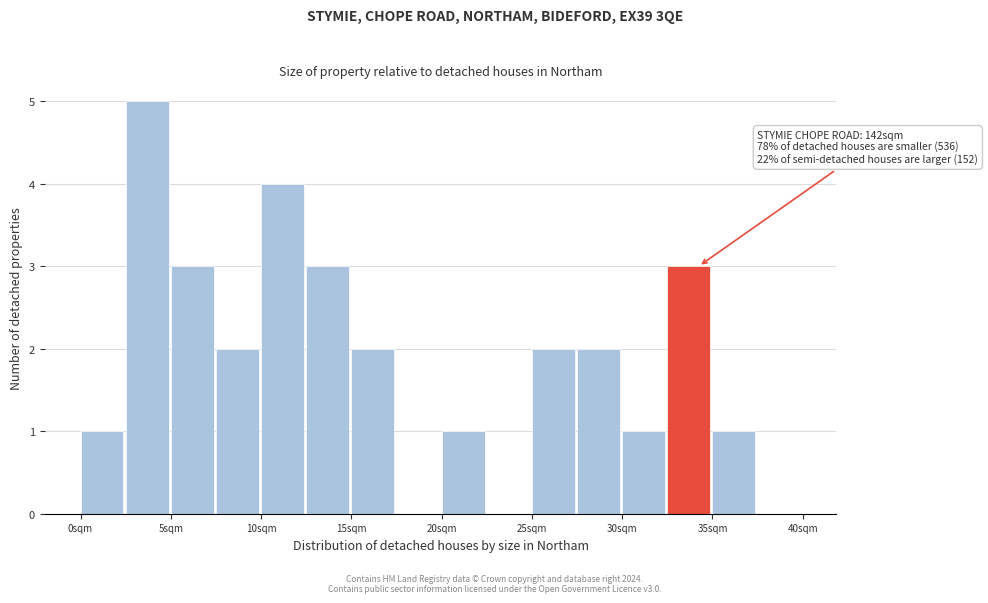

Over which range of the x-axis is the bar tallest?

2.5 to 5.0